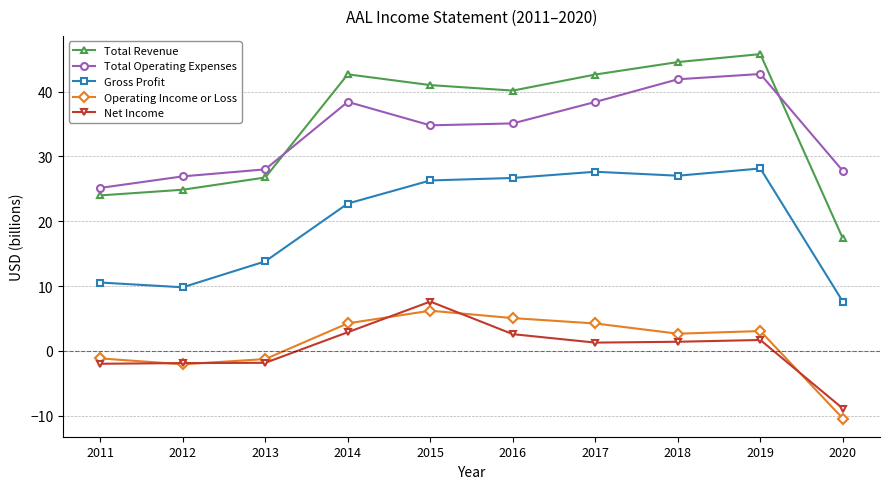

What is the maximum value shown in the chart?

45.8